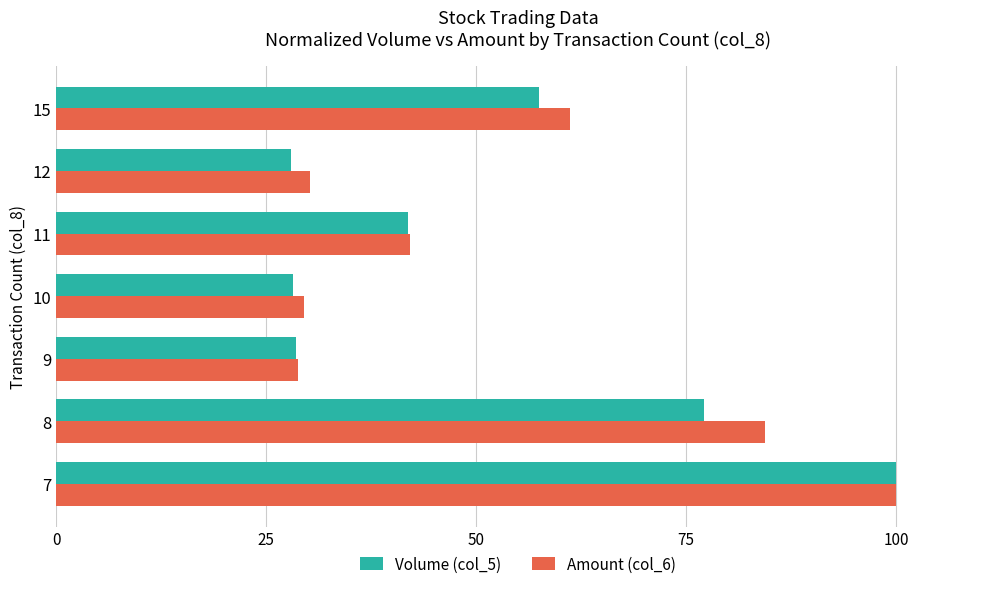

The value of Volume (col_5) at 11 is 63.4. True or false?

False